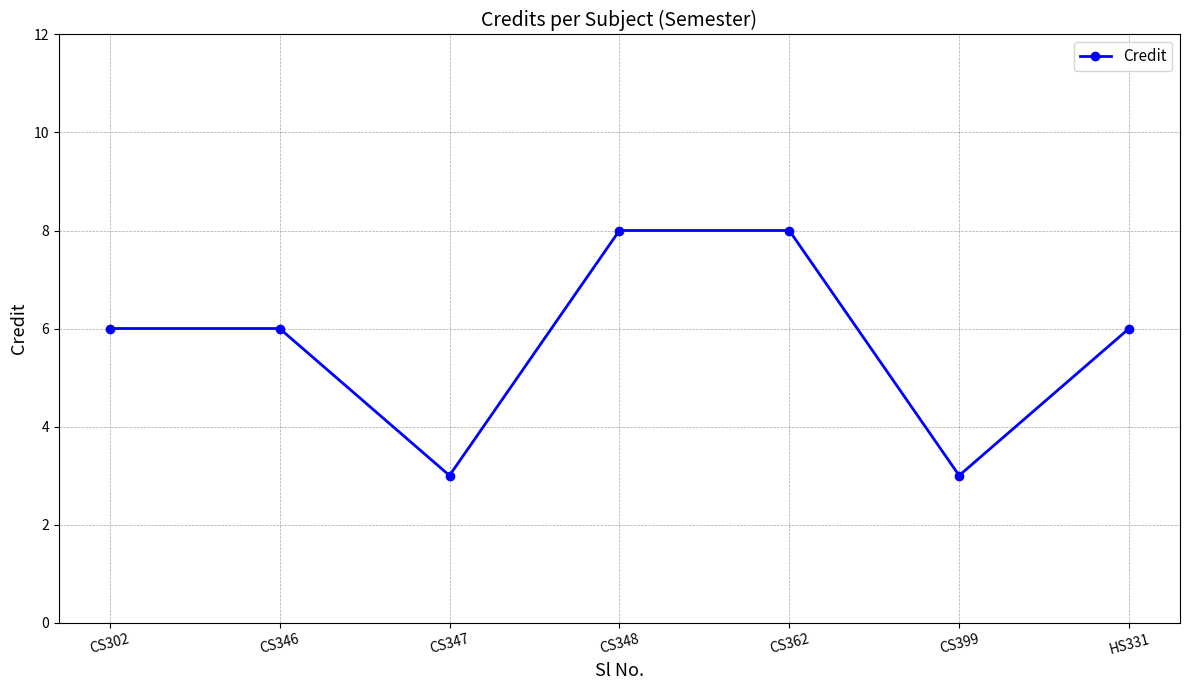

What is the maximum value shown in the chart?

8